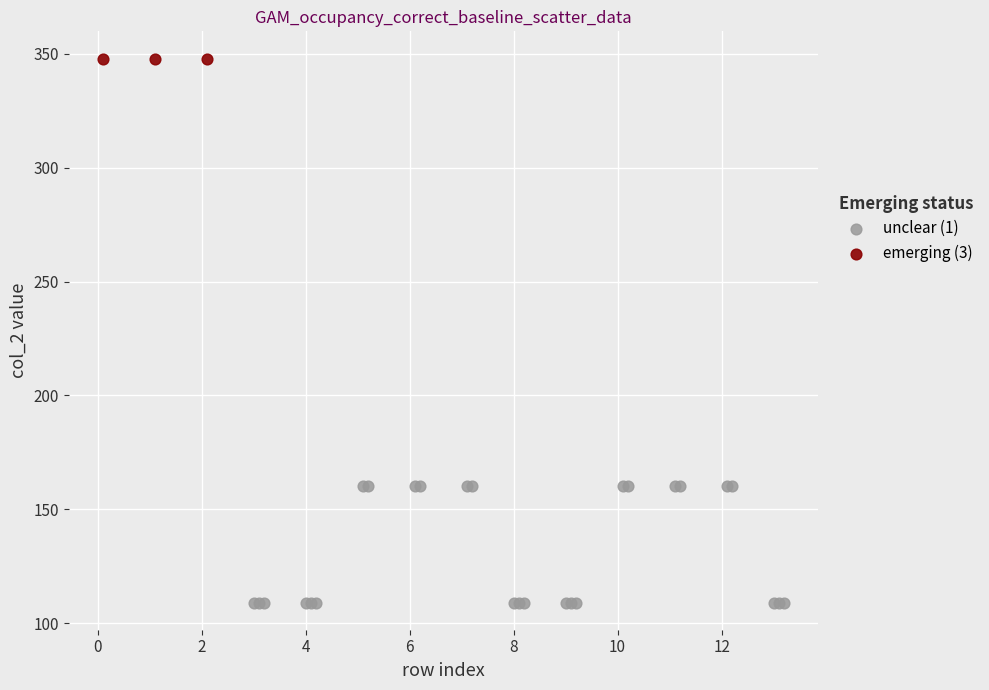

Which series contains the lowest Y value?

unclear (1)